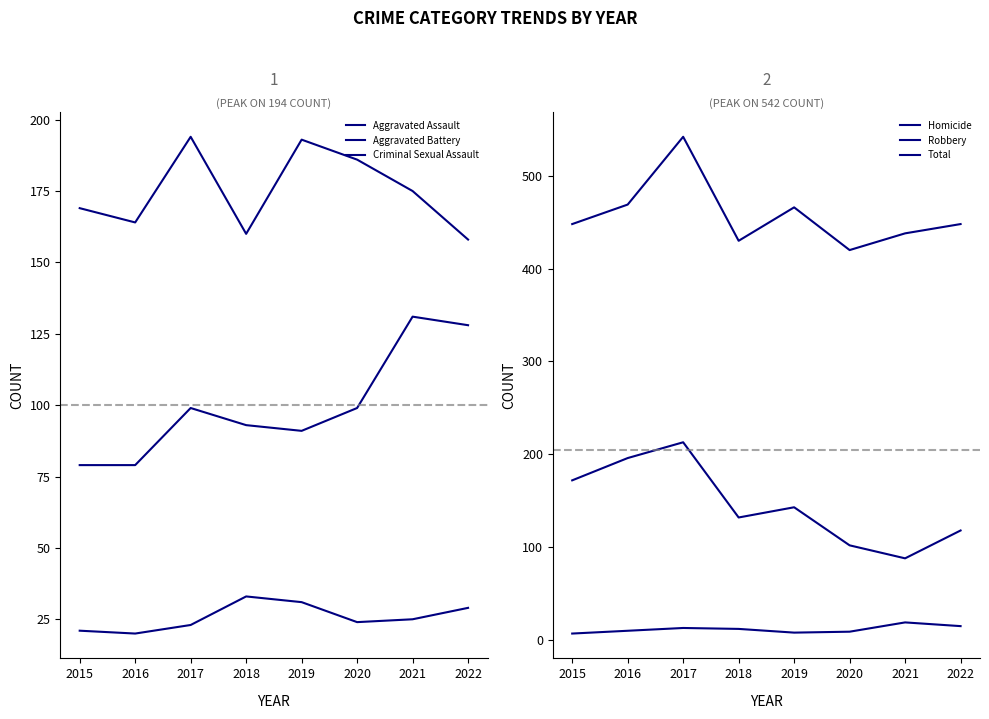

Is the value of Total at 2019 greater than the value of Aggravated Assault at 2015?

Yes